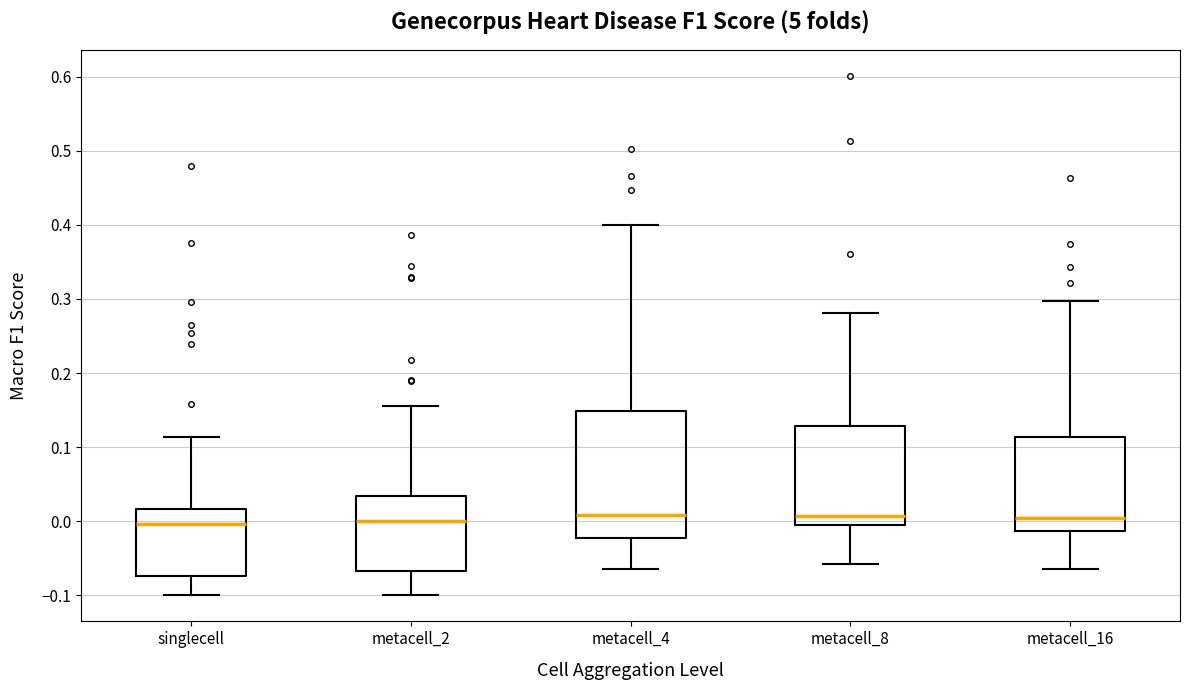

Reading left to right, transcribe this box plot: for each box, give where its median line is, the range the box spans, and where its two whiskers end, as read against the y-axis. The values are not printed on the chart, so give them approximately, as read against the axis.

singlecell: median 0.00, box -0.07 to 0.02, whiskers -0.10 to 0.11
metacell_2: median 0.00, box -0.07 to 0.03, whiskers -0.10 to 0.16
metacell_4: median 0.01, box -0.02 to 0.15, whiskers -0.06 to 0.40
metacell_8: median 0.01, box -0.01 to 0.13, whiskers -0.06 to 0.28
metacell_16: median 0.00, box -0.01 to 0.11, whiskers -0.06 to 0.30